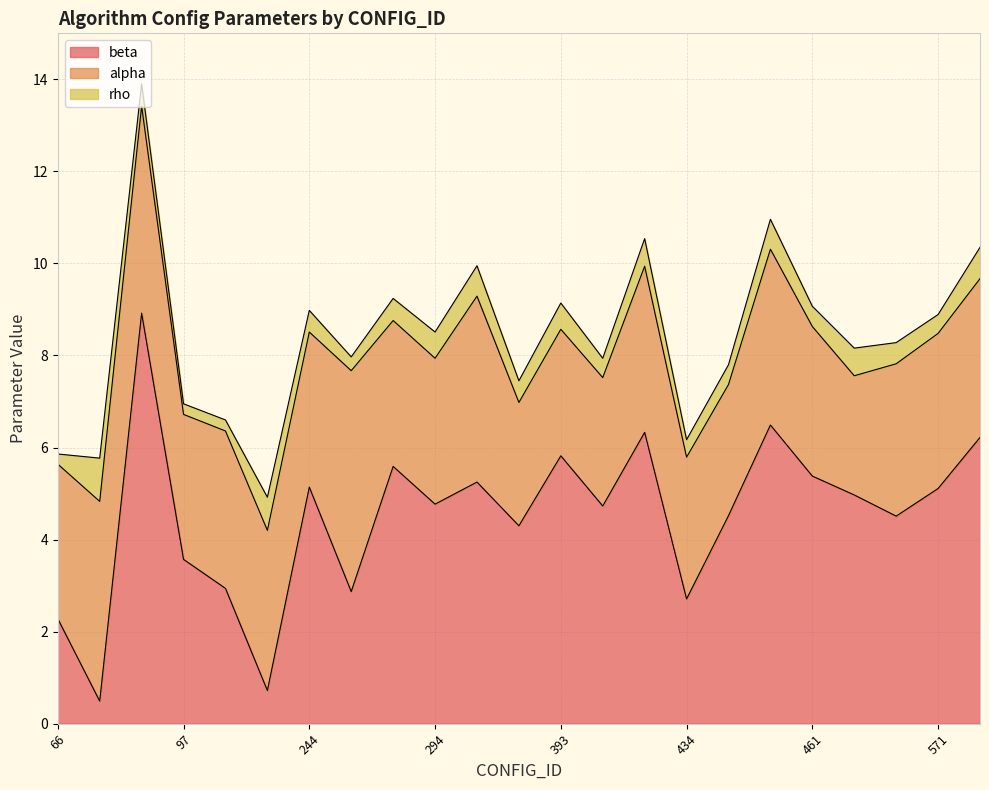

Rank the series at 435 from lowest to highest value.

rho, alpha, beta